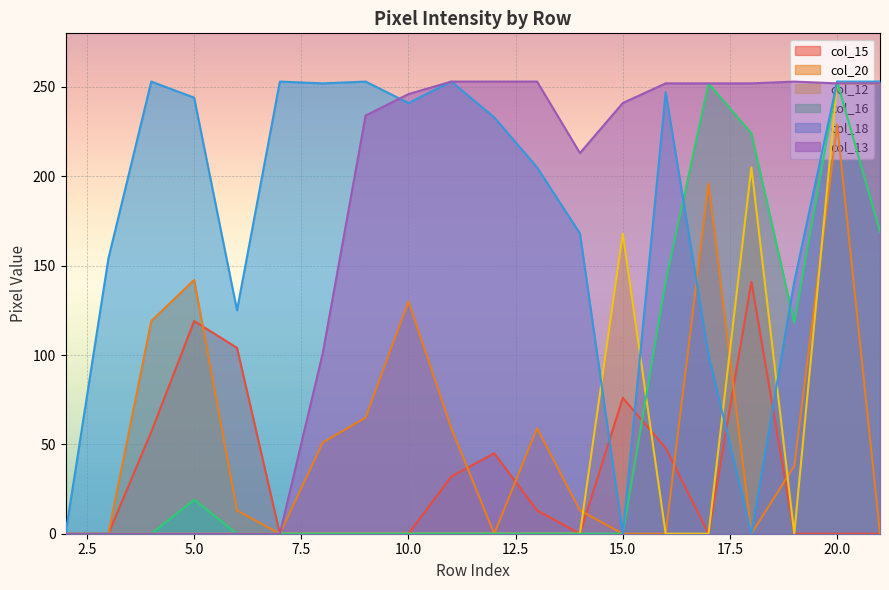

What is the greatest value displayed?

253